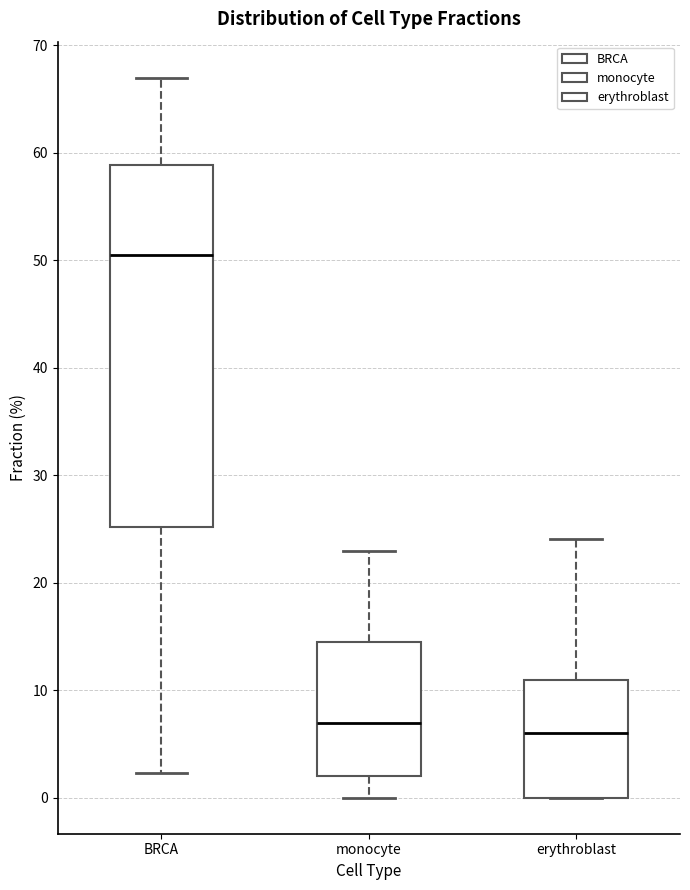

Reading left to right, transcribe this box plot: for each box, give where its median line is, the range the box spans, and where its two whiskers end, as read against the y-axis. The values are not printed on the chart, so give them approximately, as read against the axis.

BRCA: median 50, box 25 to 59, whiskers 2 to 67
monocyte: median 7, box 2 to 15, whiskers 0 to 23
erythroblast: median 6, box 0 to 11, whiskers 0 to 24